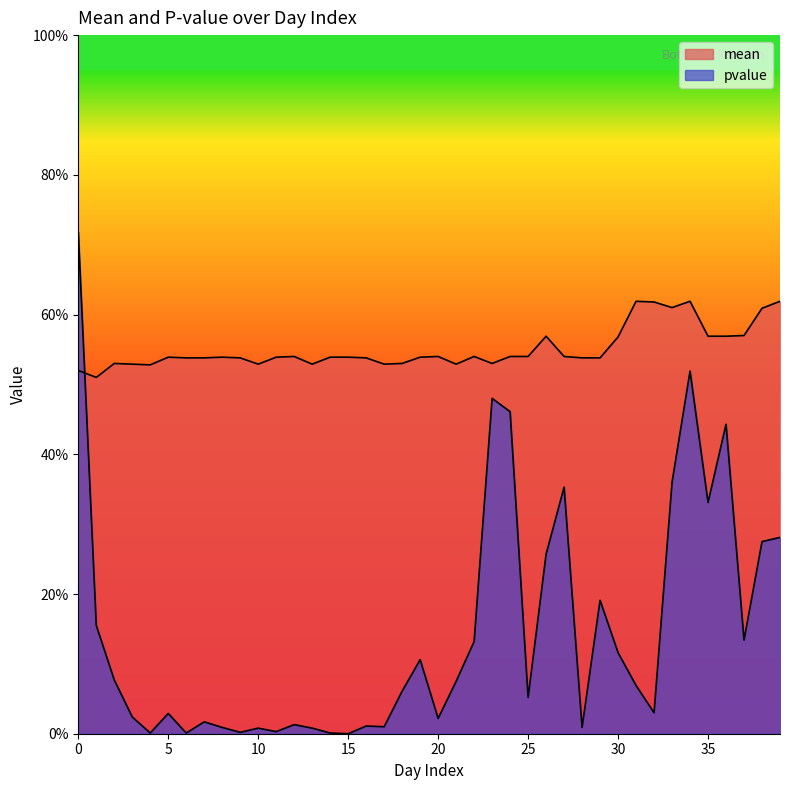

How many mean values are between 0 and 1?

40